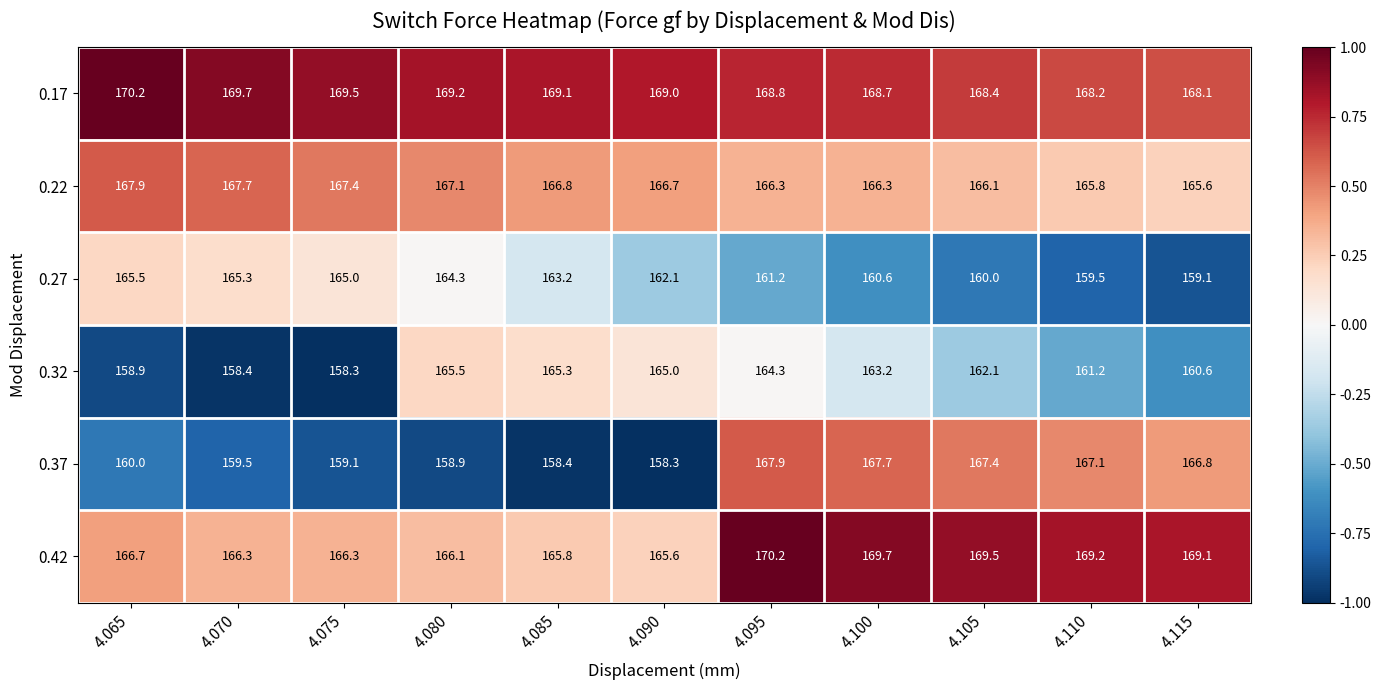

What is the difference between the 0.32 values at 4.115 and 4.105?

1.5